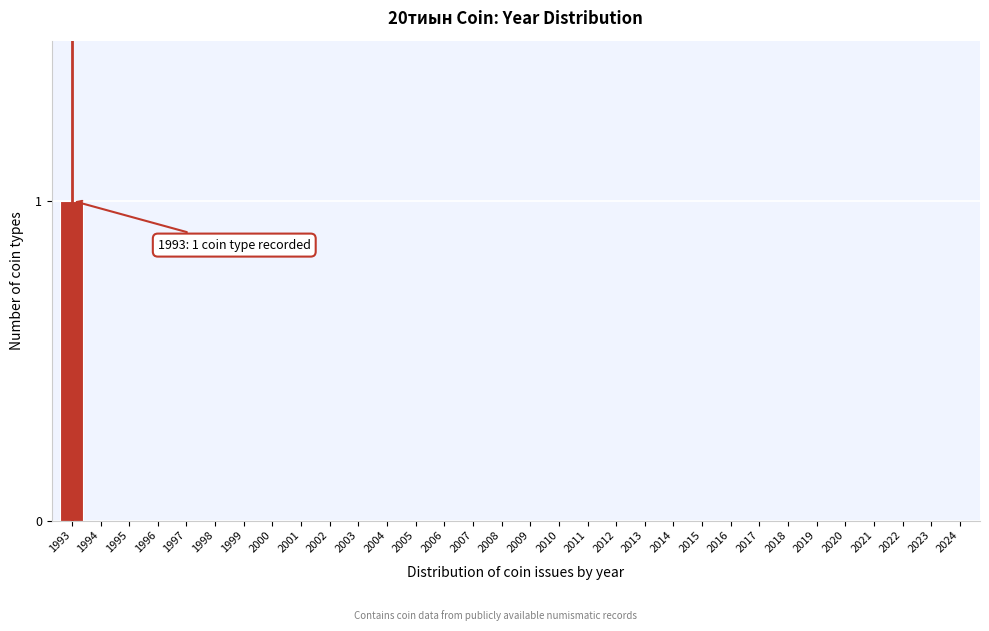

The chart shows a value of 0 at 1998. True or false?

True